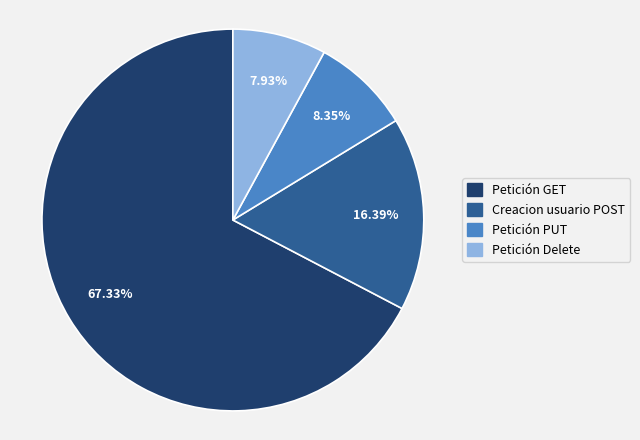

To the nearest percent, what is the difference between the Petición Delete and Creacion usuario POST slice percentages?

8%